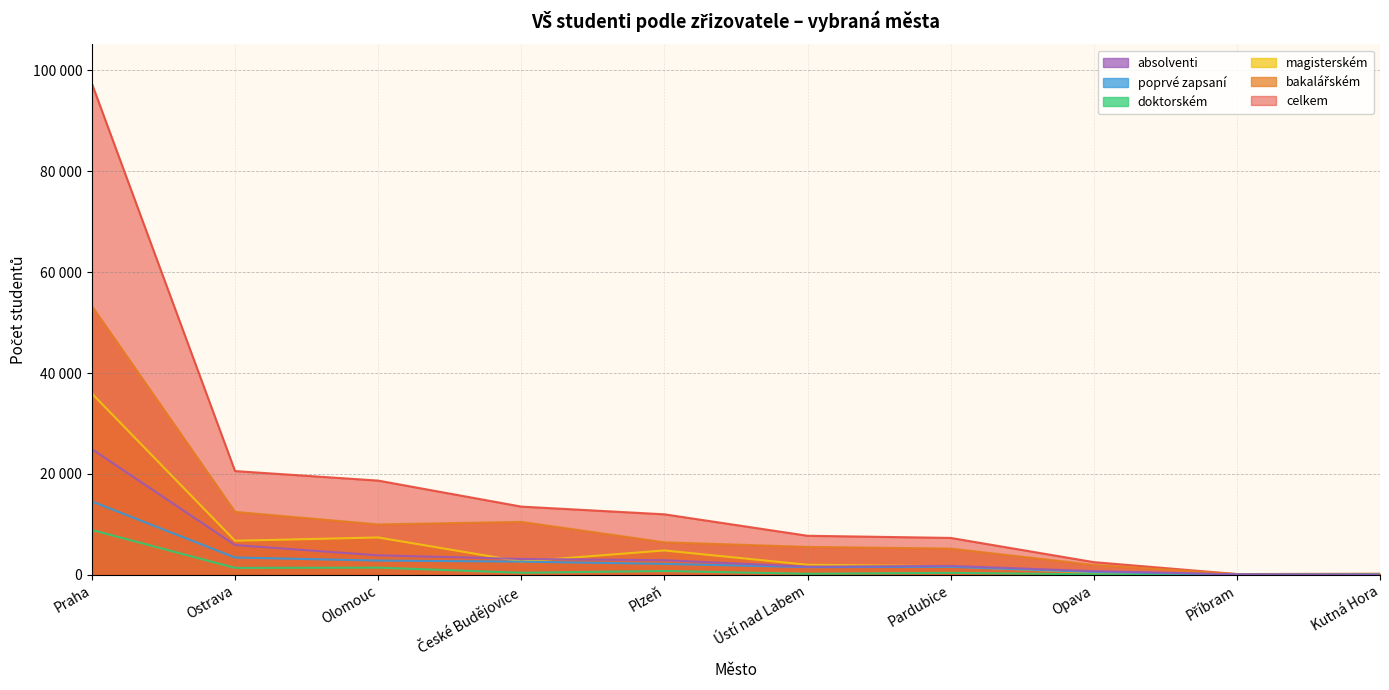

Is it true that doktorském equals 139 at Opava?

False